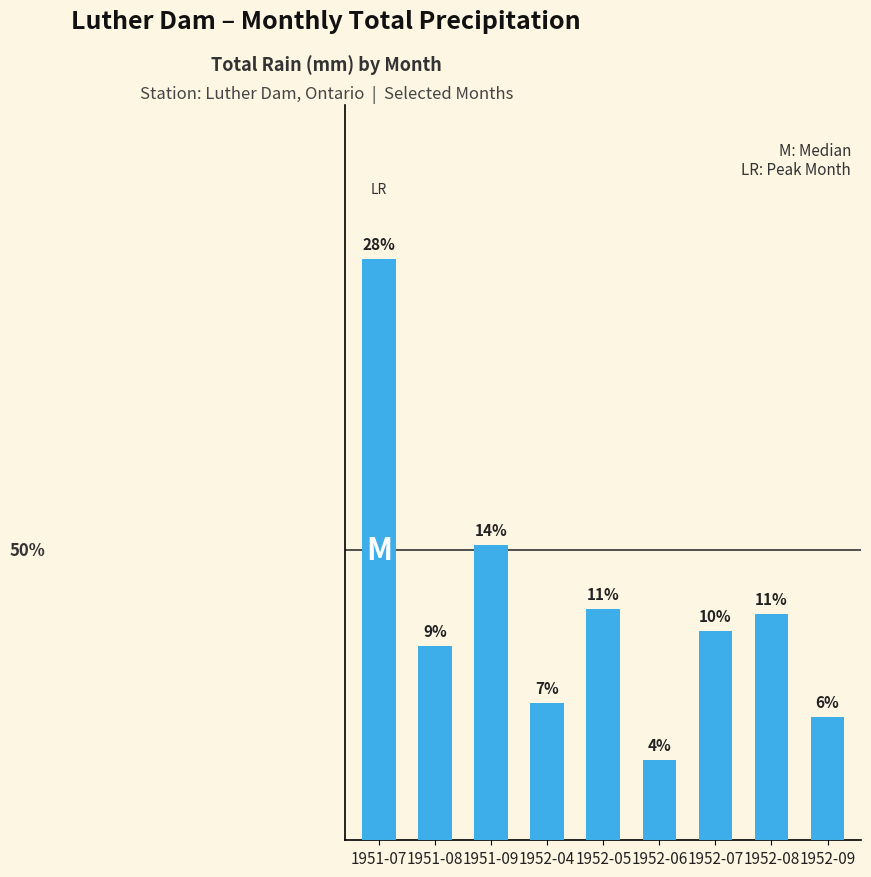

What position from the left is 1951-09?

3